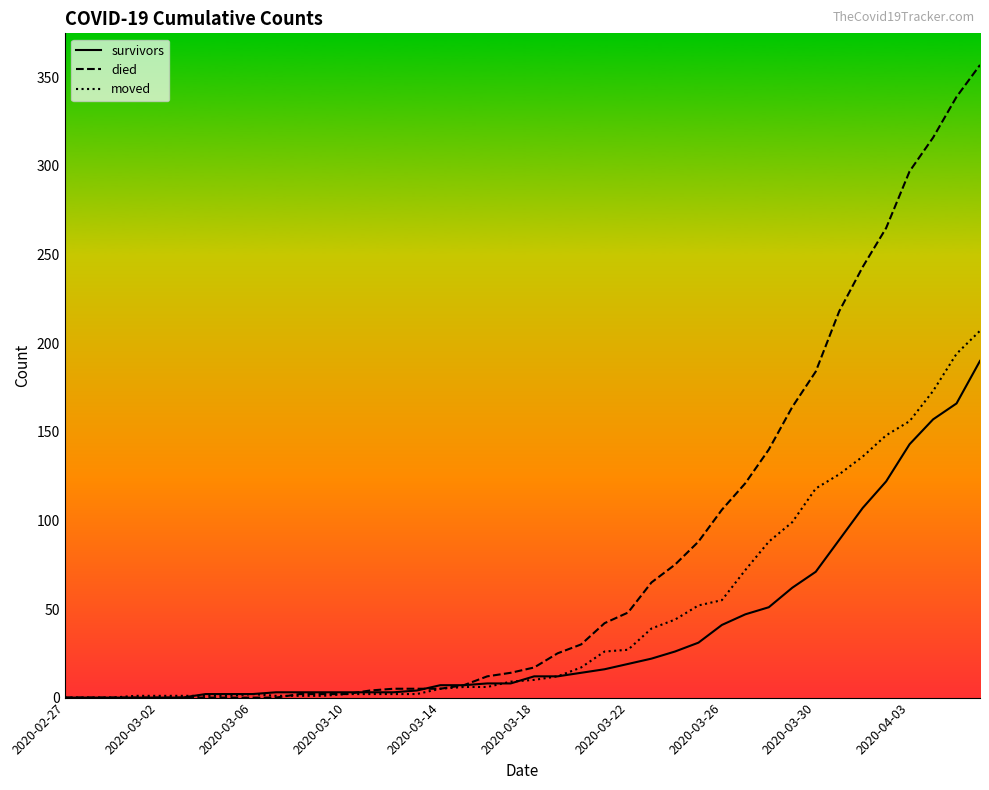

What is the maximum value for survivors?

190